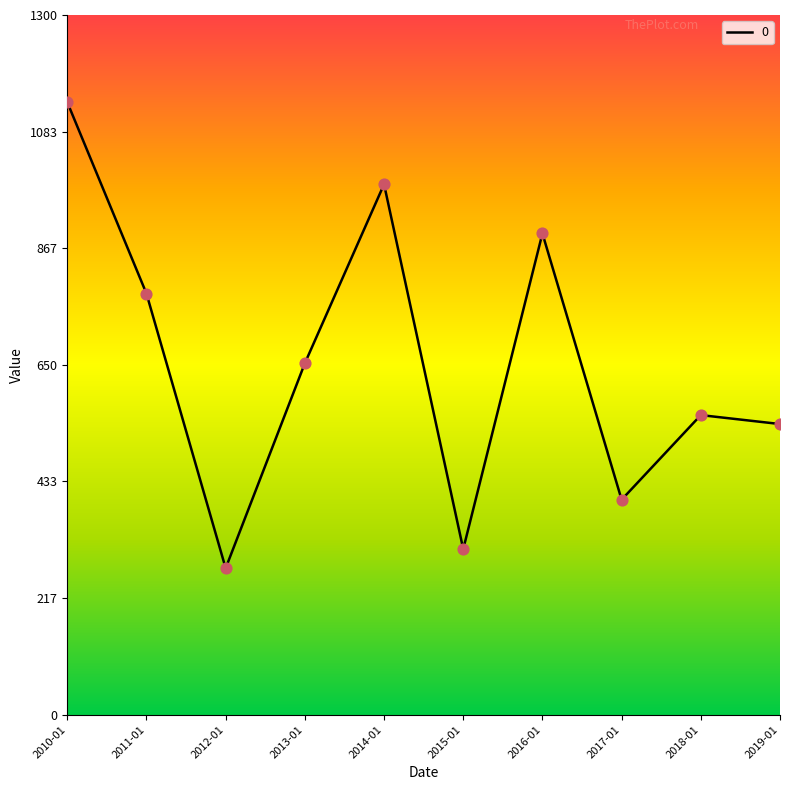

Approximately how many times larger is the value at 2015-01 compared to 2011-01?

0.4